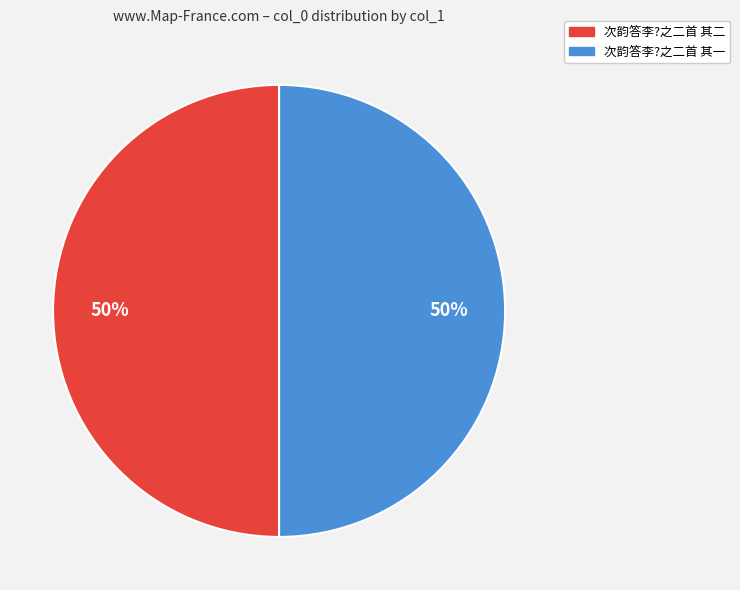

True or false: 次韵答李?之二首 其二 accounts for 62% of the total.

False